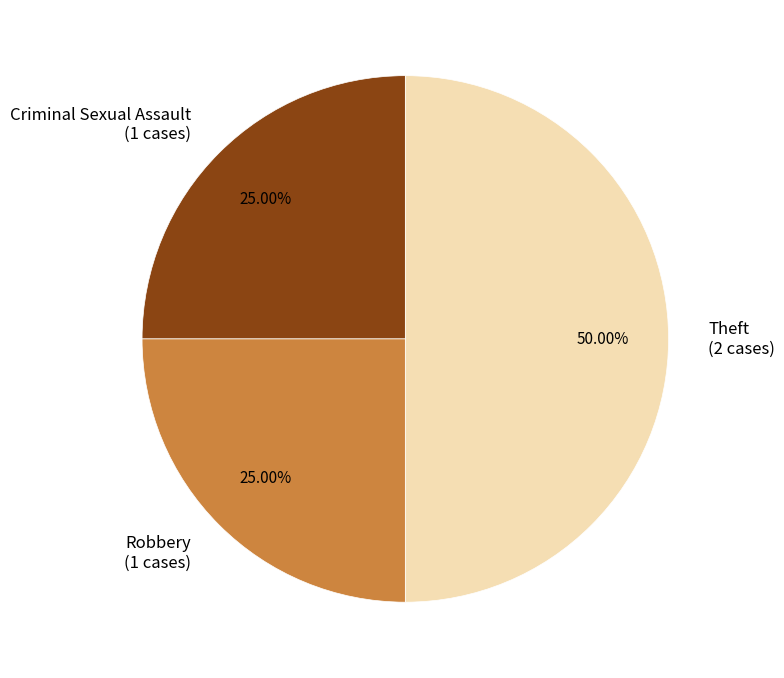

To the nearest percent, what is the average slice percentage?

33%